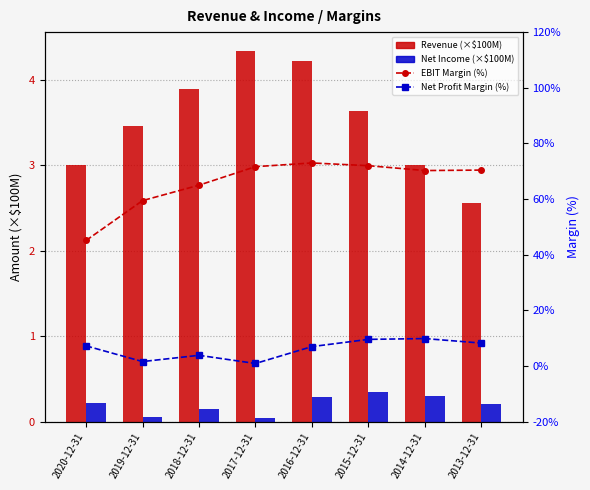

What is the highest value of the Net Income (×$100M) series?

0.3